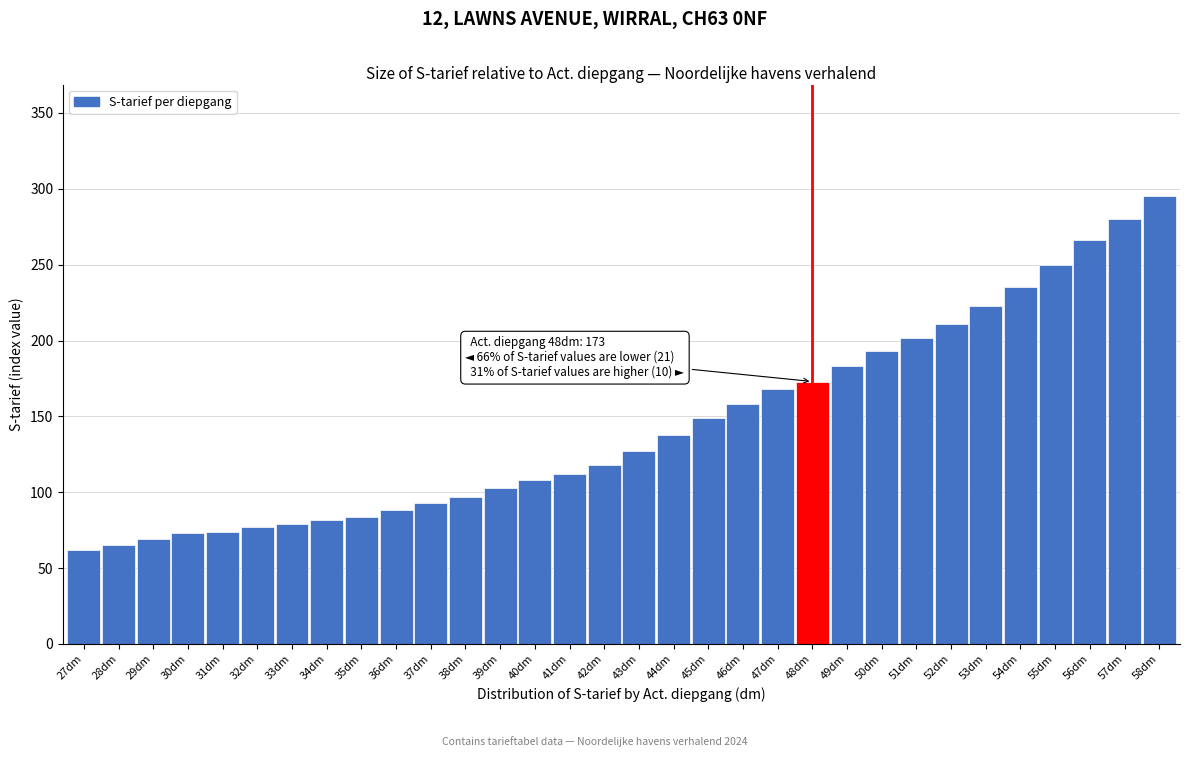

What is the difference between the values at 55dm and 44dm?

112